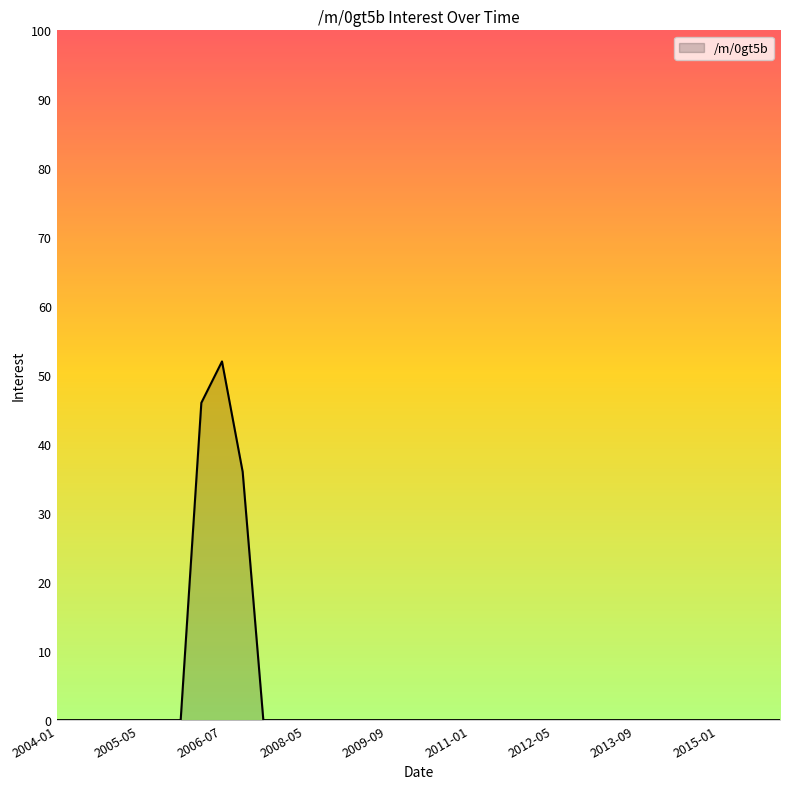

What is the greatest value displayed?

52